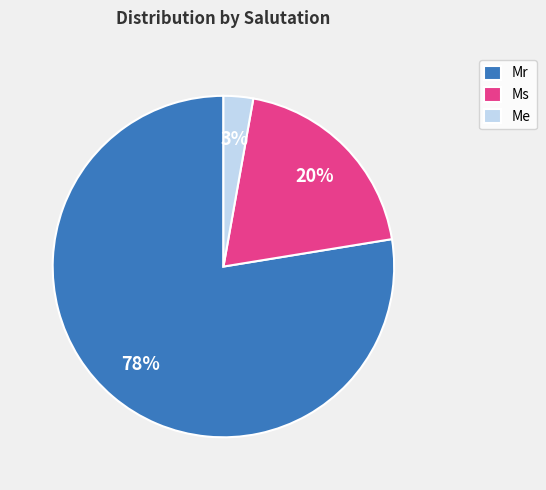

How many segments does this pie chart have?

3